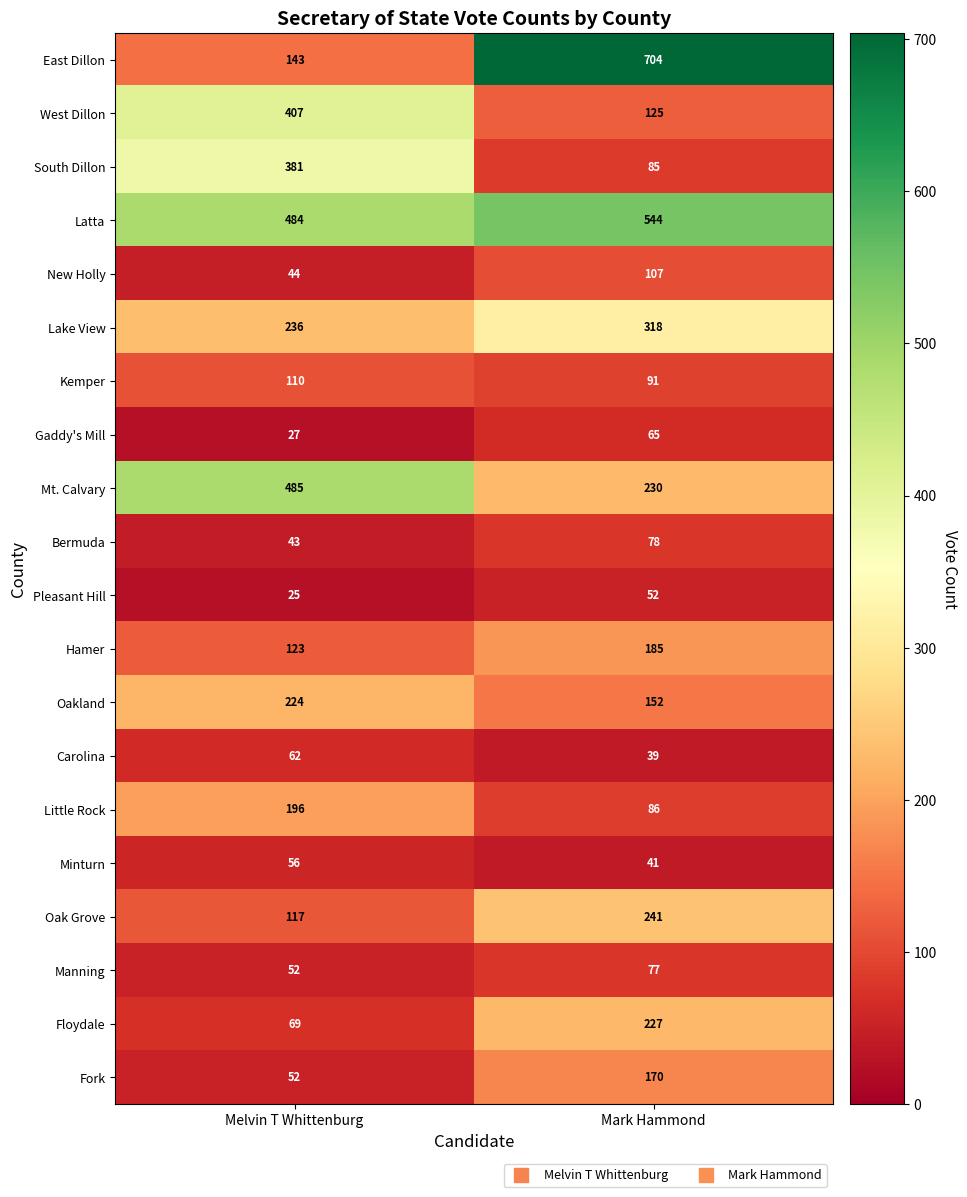

The New Holly series shows 52 at Mark Hammond. True or false?

False